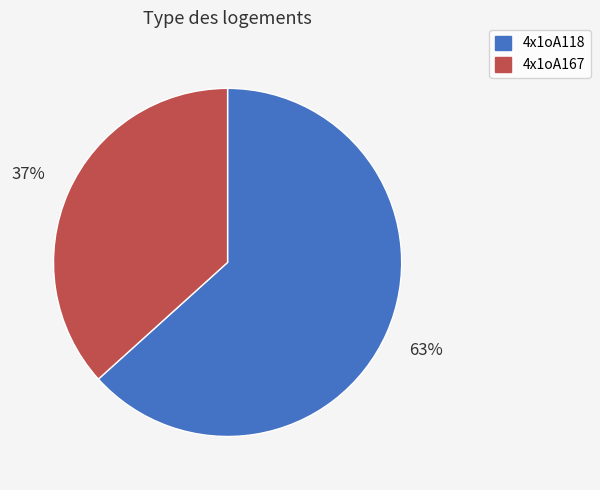

To the nearest percent, what percentage of the pie is 4x1oA167?

37%